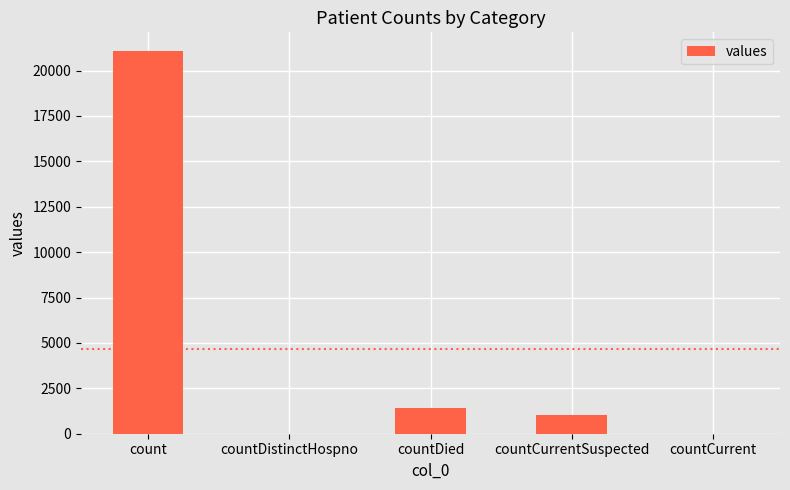

What is the maximum value shown in the chart?

21050